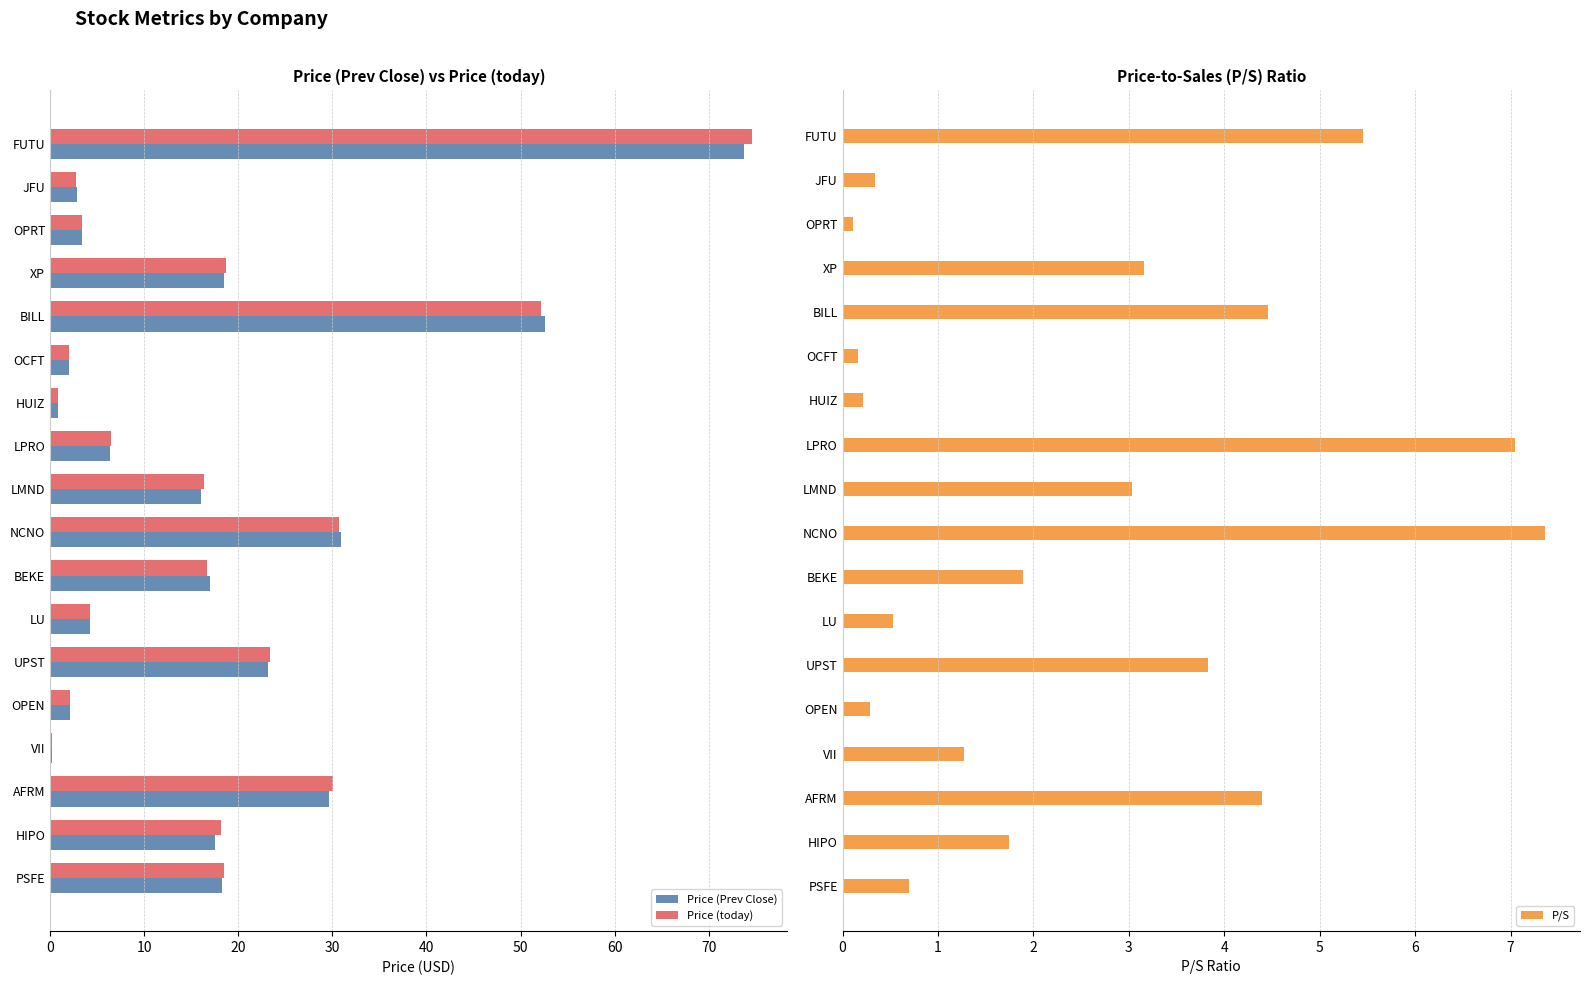

What is the maximum value for Price (today)?

74.6